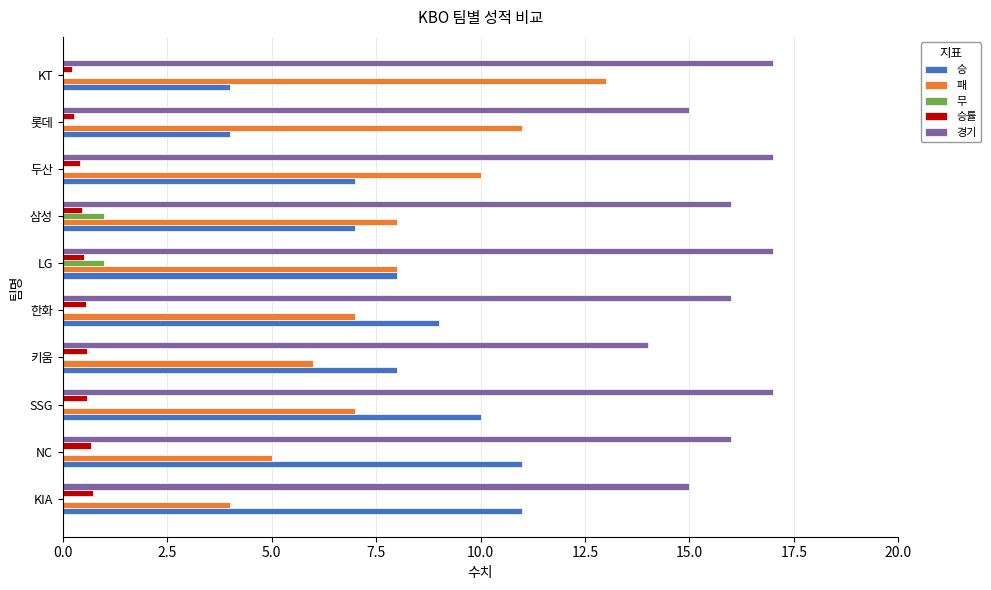

What is the highest value of the 승률 series?

0.7